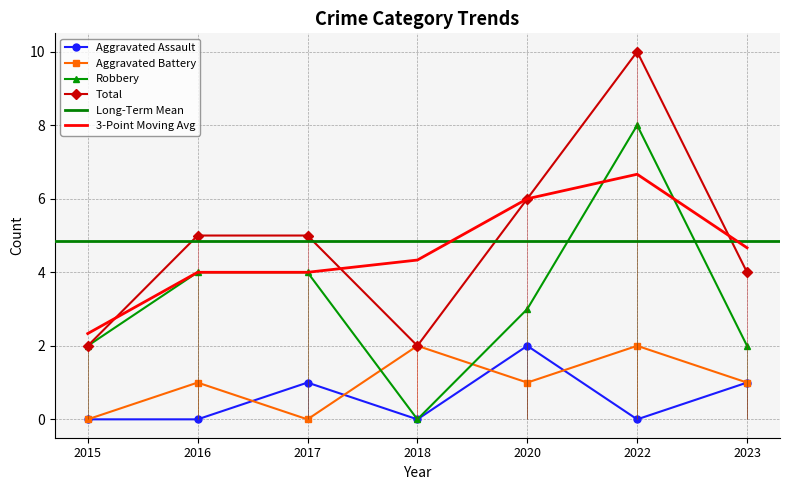

Is the value of Robbery at 2023 greater than the value of Total at 2015?

No